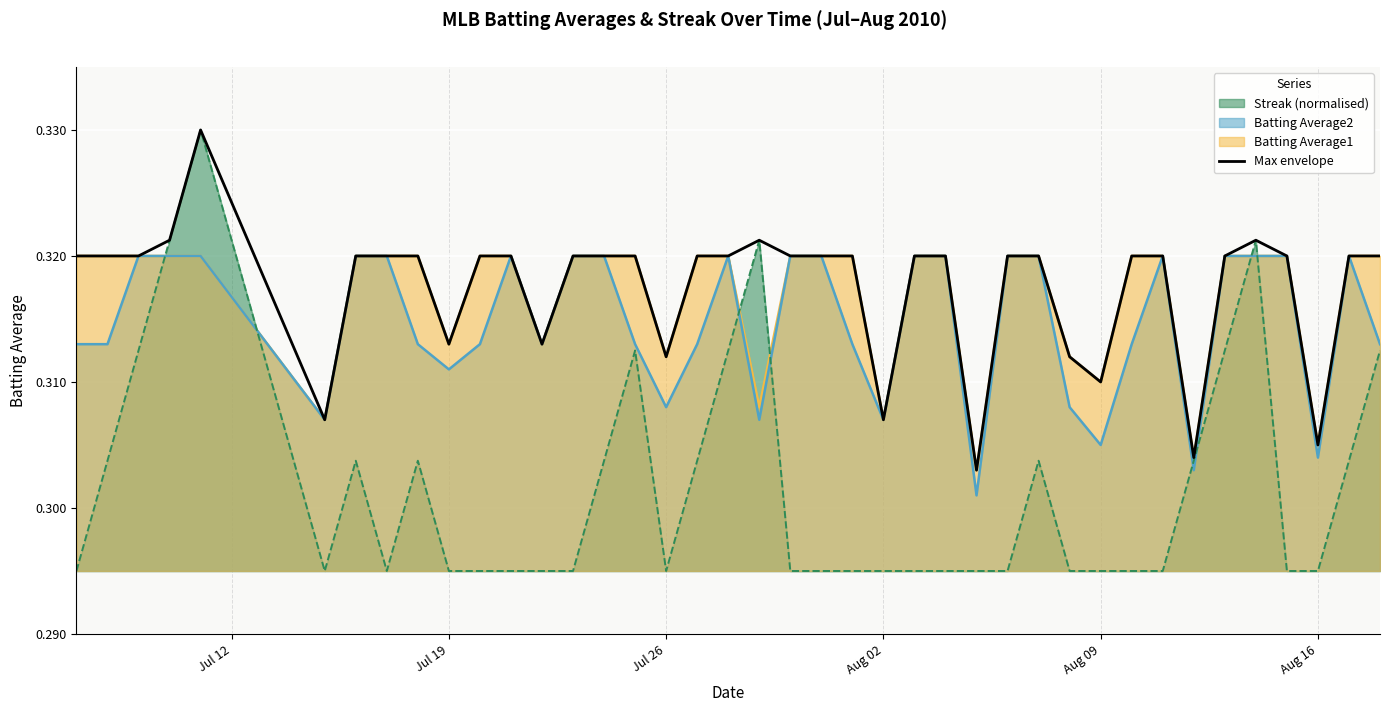

Which series has the largest range (max minus min)?

Streak (normalised)